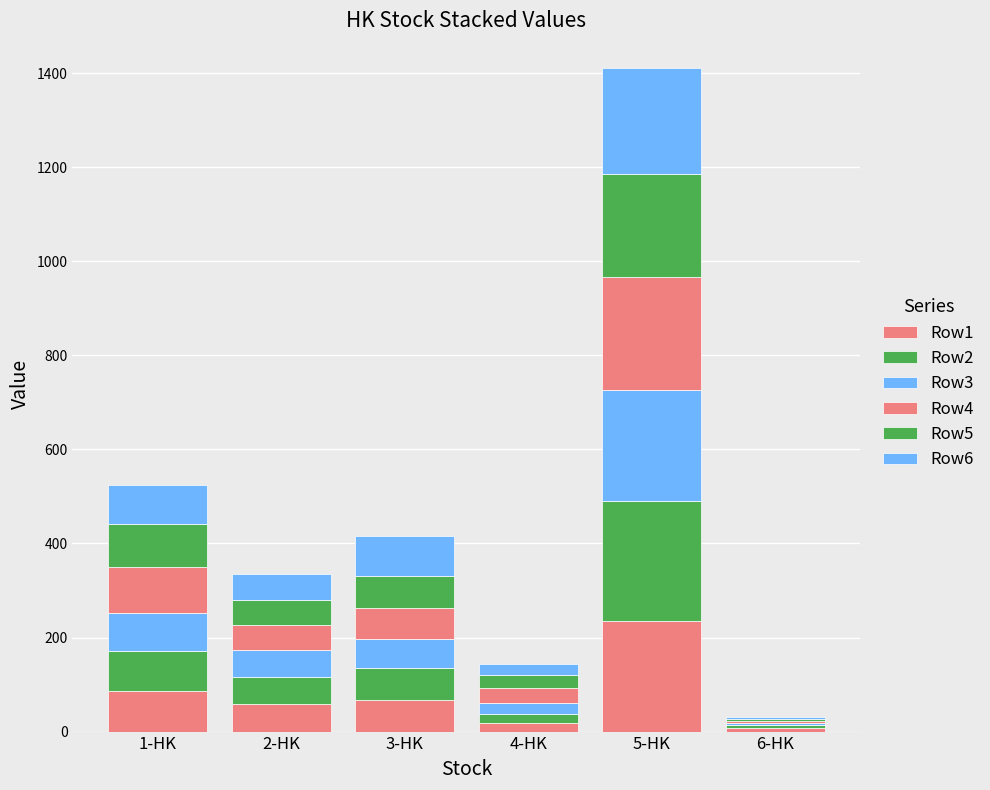

Is it true that Row5 equals 101.1 at 5-HK?

False